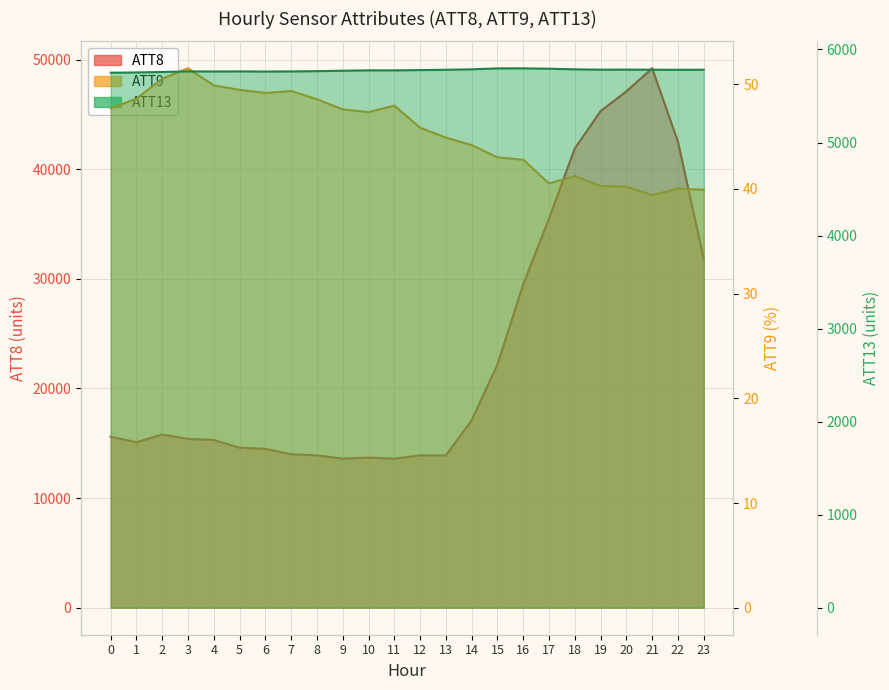

Is it true that ATT13 equals 9171.3 at 15?

False